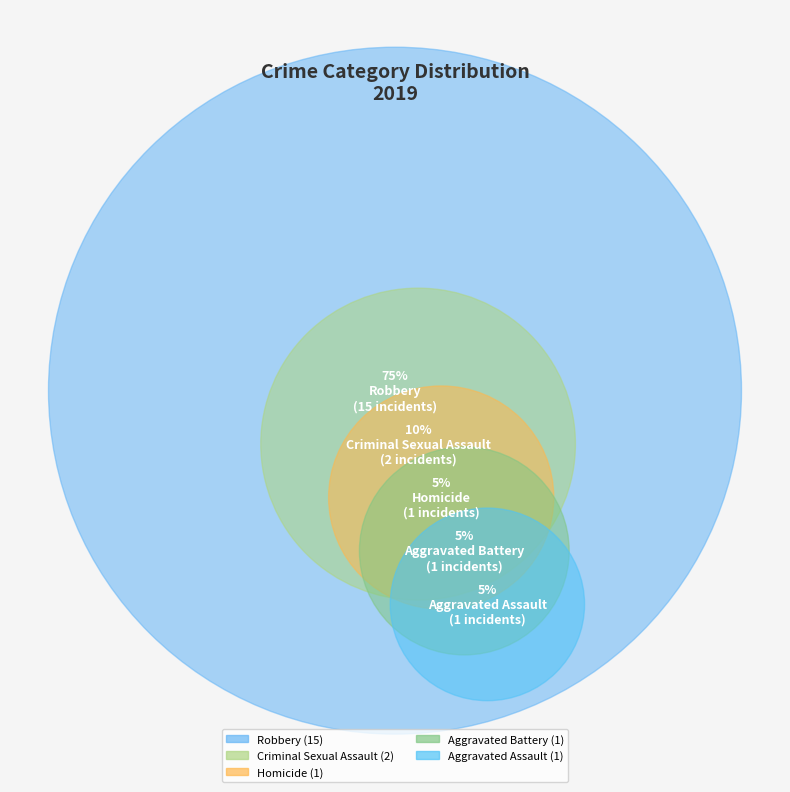

Between Criminal Sexual Assault and Aggravated Assault, which is larger?

Criminal Sexual Assault